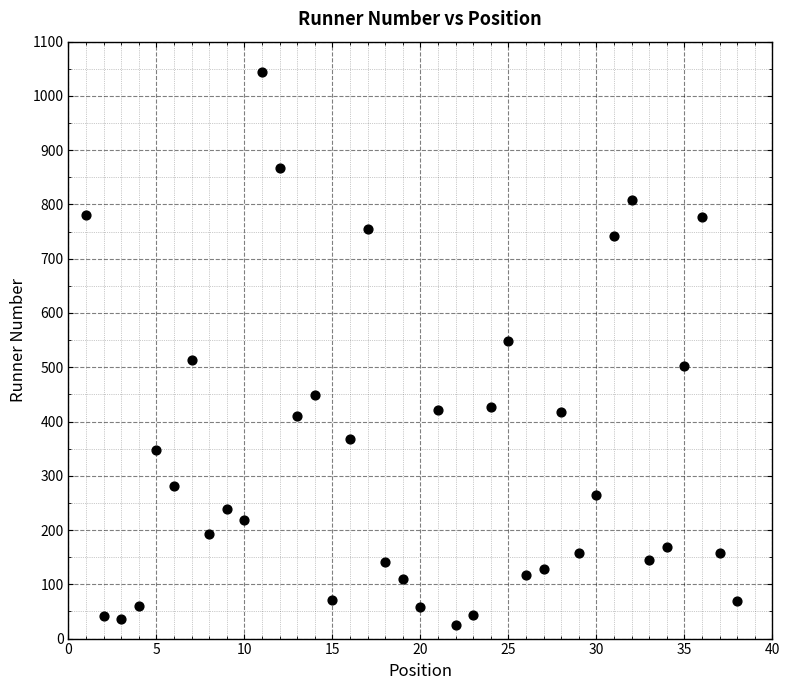

What is the range of X values (max minus min)?

37